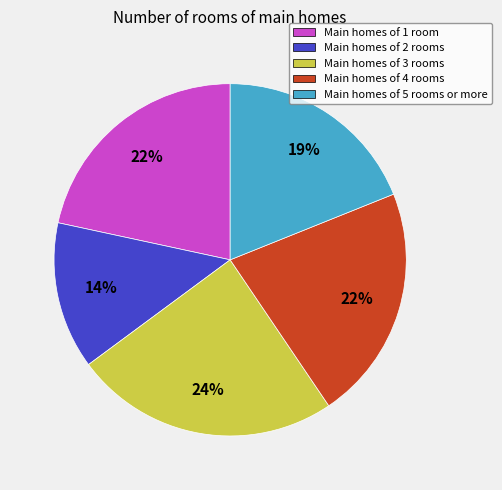

Does Main homes of 4 rooms represent more than half of the total?

No